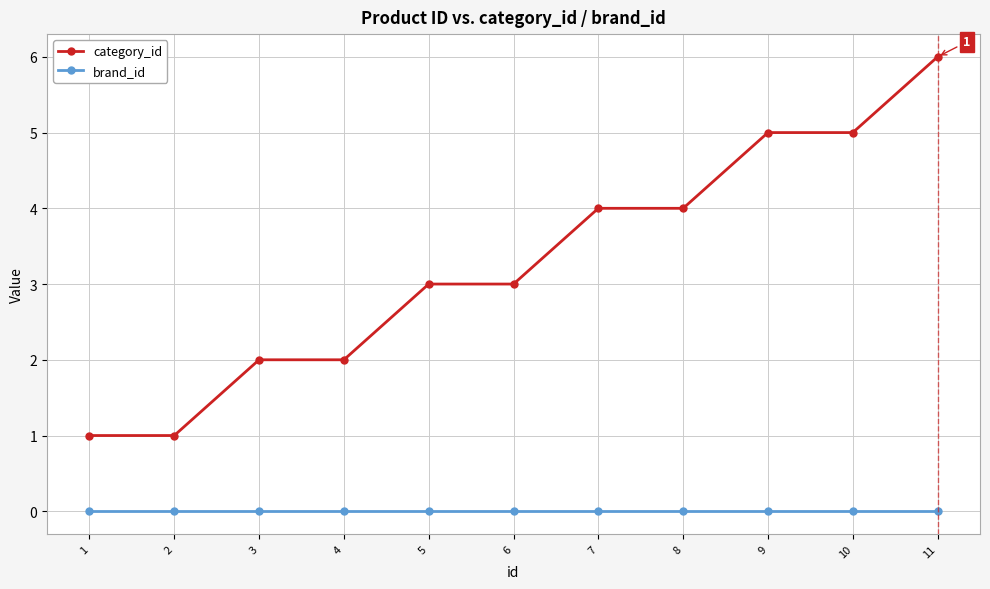

Rank the series at 8 from lowest to highest value.

brand_id, category_id